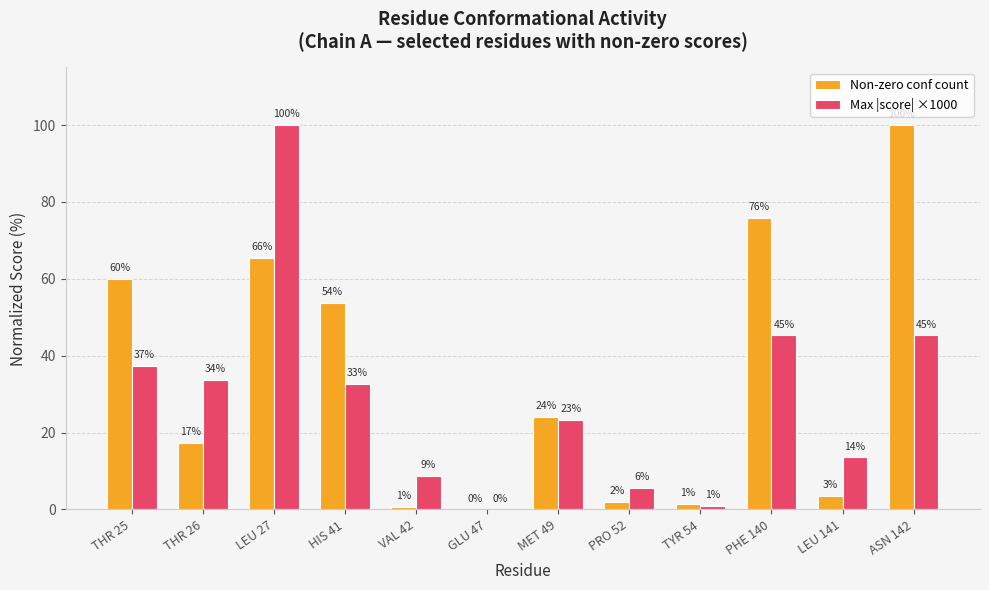

What is the maximum value shown in the chart?

100.0